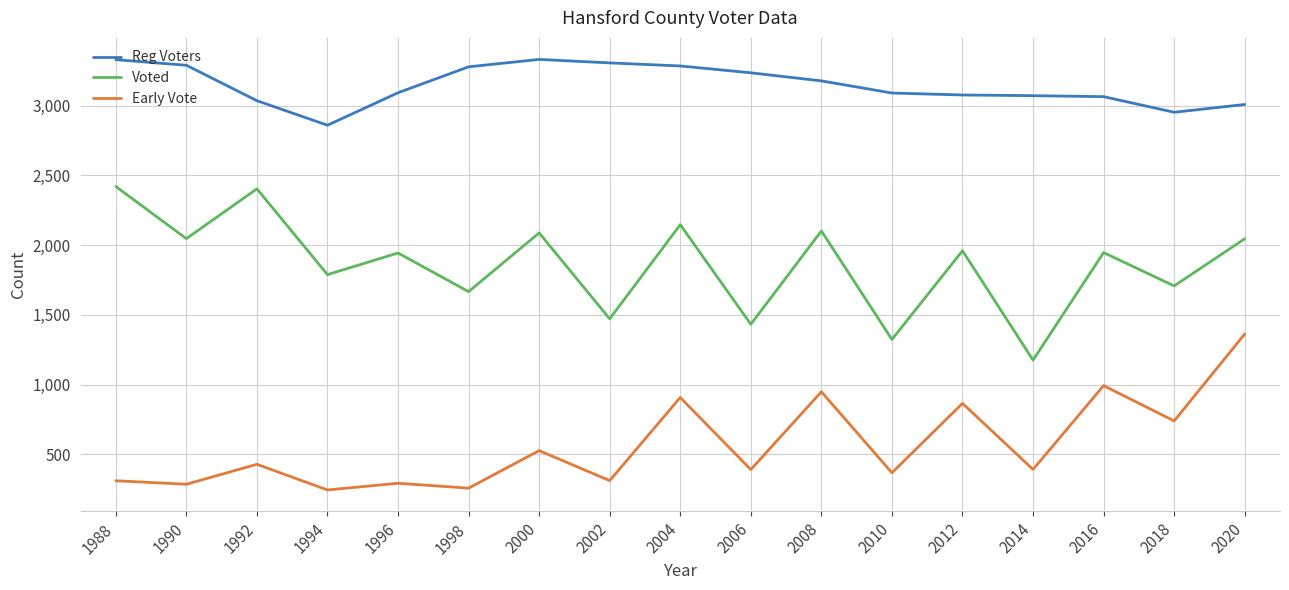

Which series has the largest range (max minus min)?

Voted